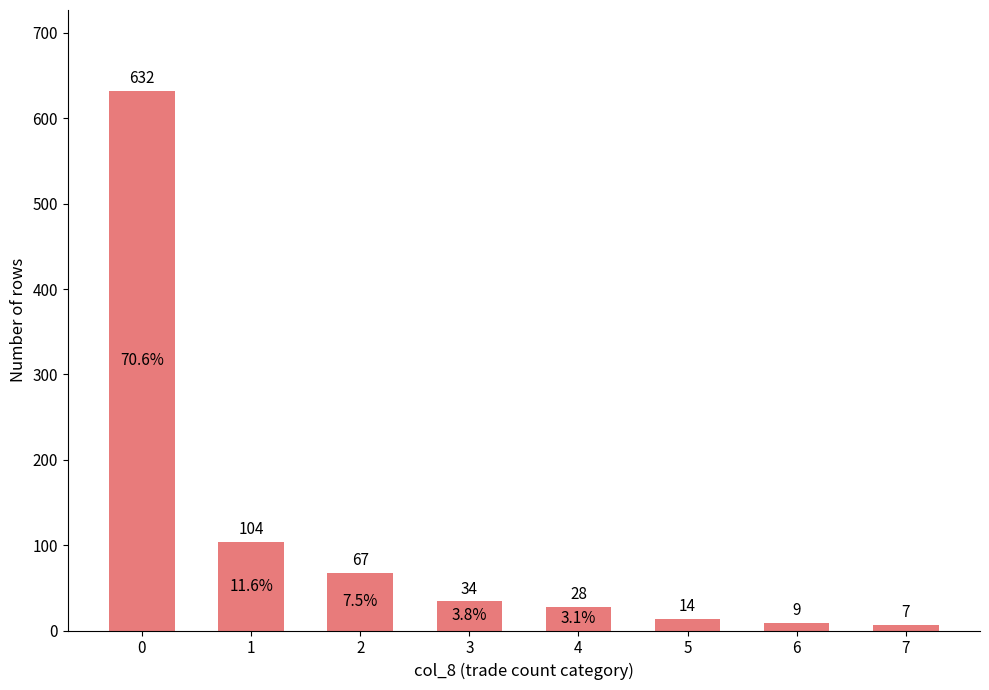

Rank the categories by value from highest to lowest.

0, 1, 2, 3, 4, 5, 6, 7